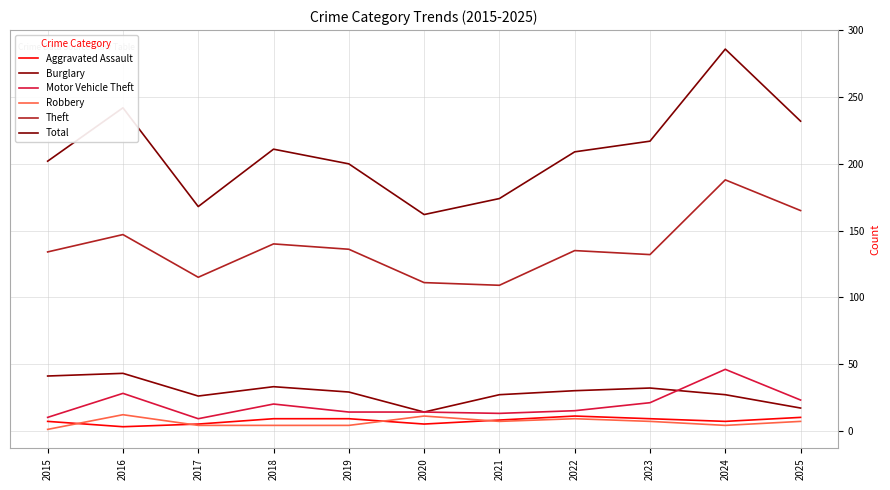

What is the total value across all series at 2016?

475